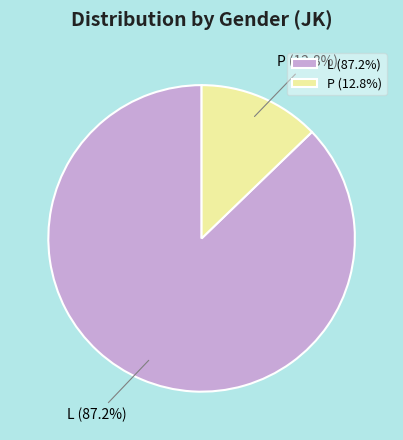

Does any single category account for the majority?

Yes